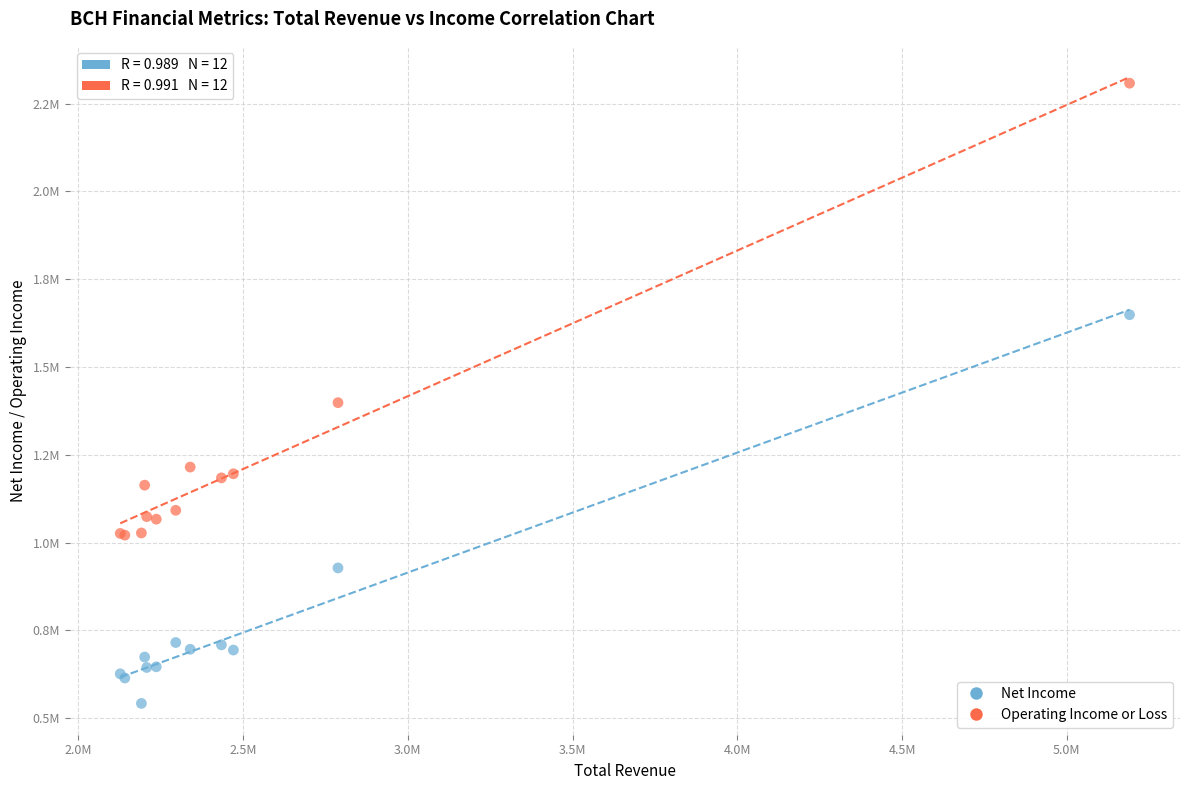

Which series has the widest spread of Y values?

Operating Income or Loss